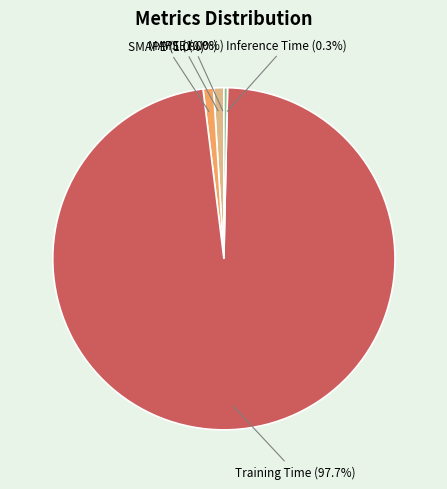

Between Inference Time and SMAPE, which is larger?

SMAPE